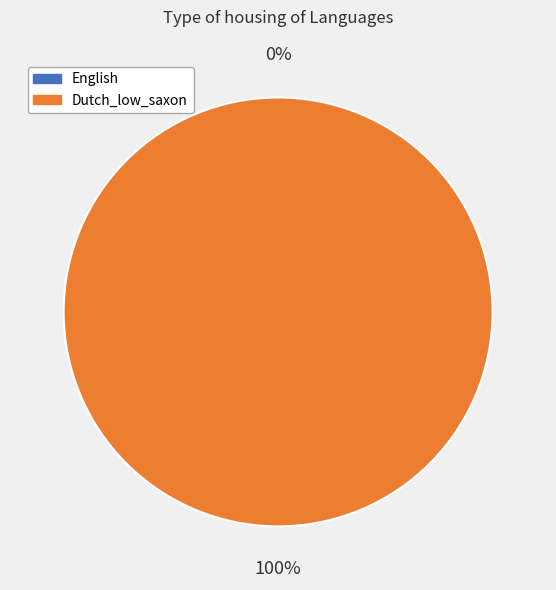

Count the number of slices in the pie.

2